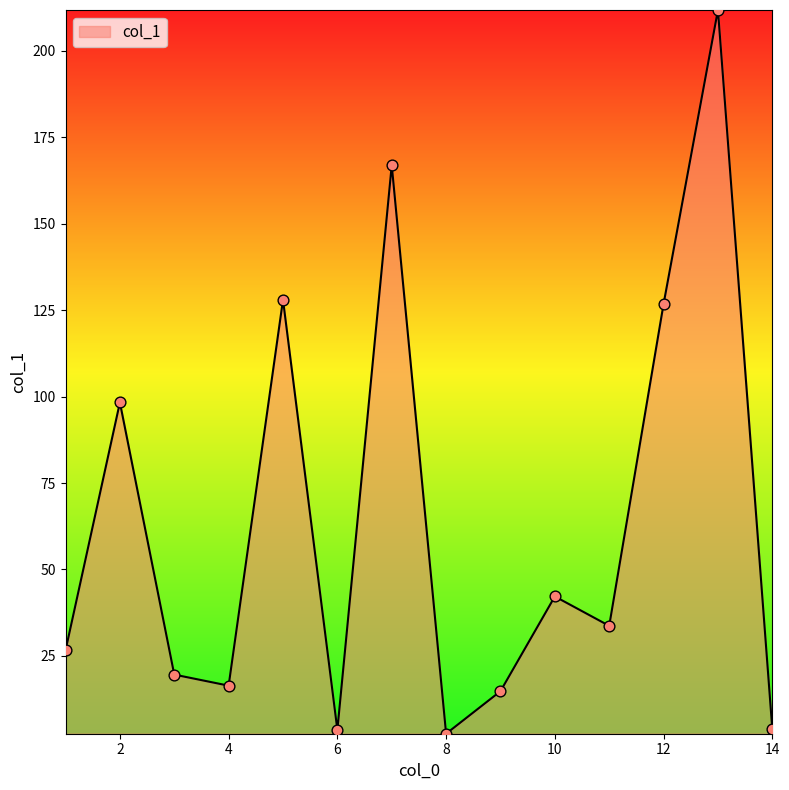

What is the difference between the maximum and minimum values?

209.3